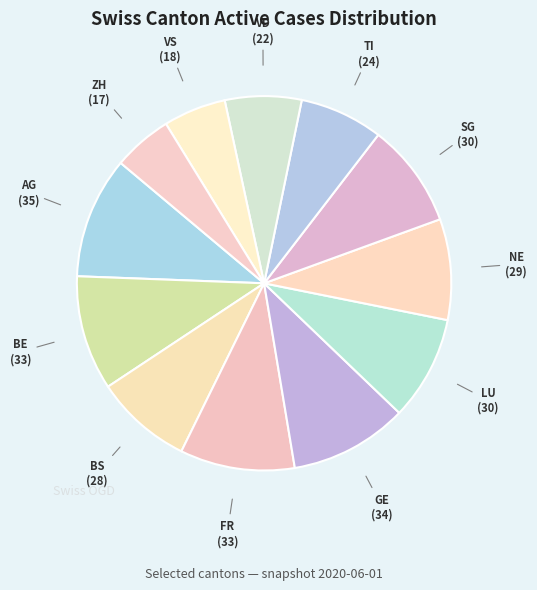

Count the number of slices in the pie.

12